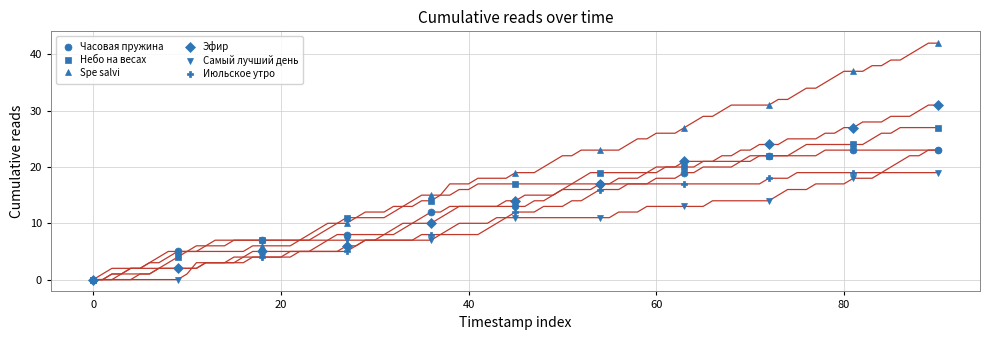

Which series has the widest spread of values?

Spe salvi